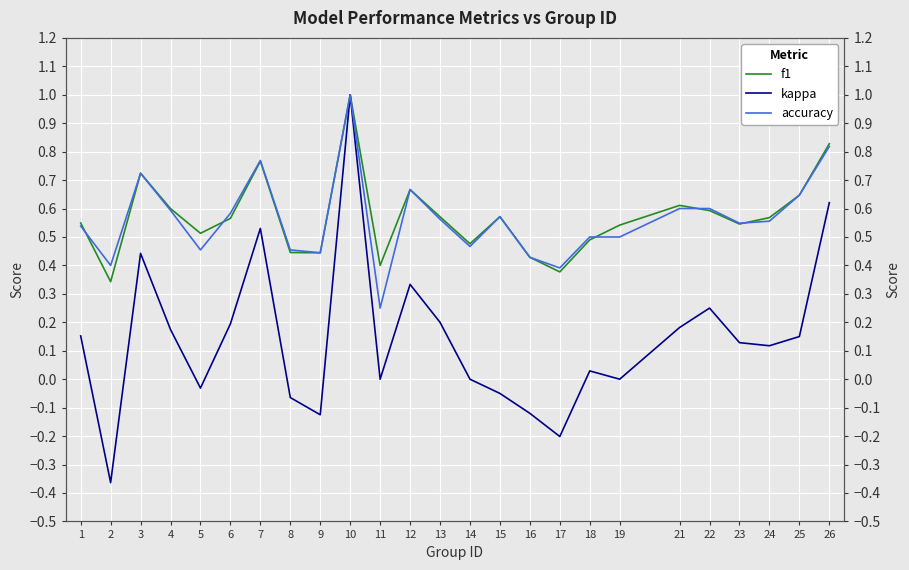

How many distinct data groups are displayed?

3